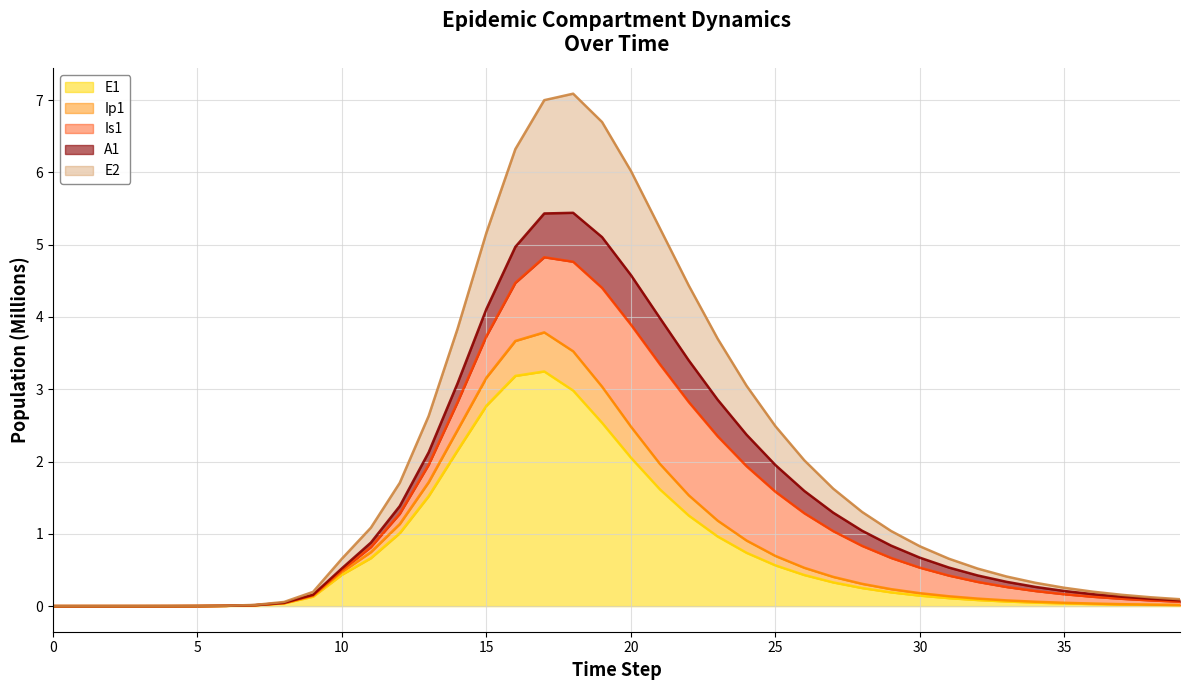

What is the difference between the maximum and second lowest values in the E1 line series?

3.2